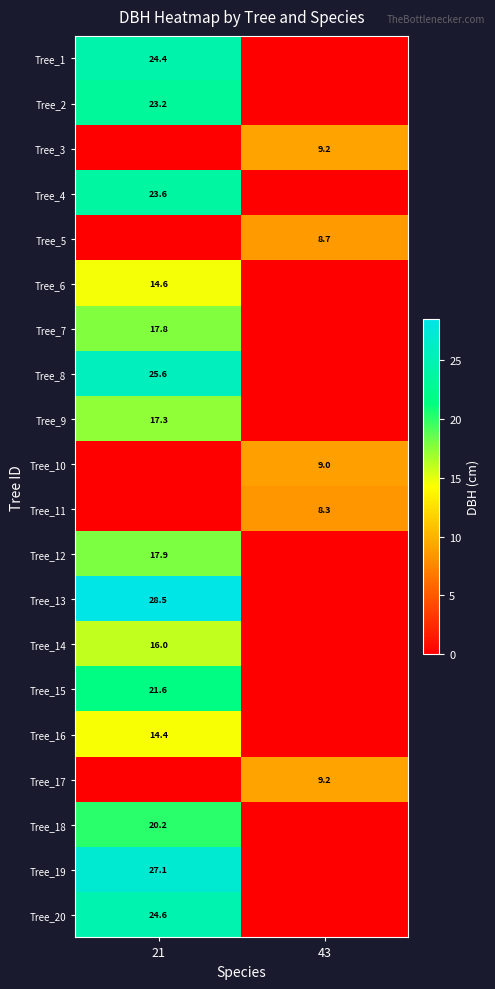

True or false: Tree_16 has a value of 14.4 at 21.

True